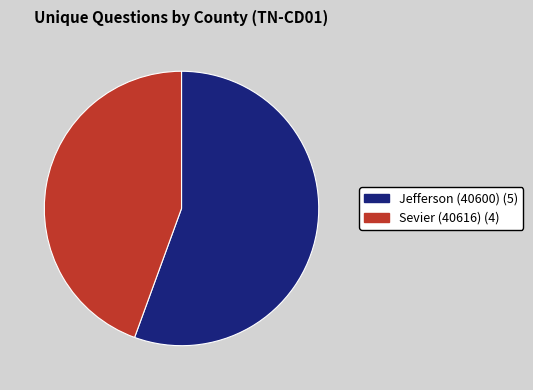

Is the sum of Sevier (40616) and Jefferson (40600) greater than half?

Yes